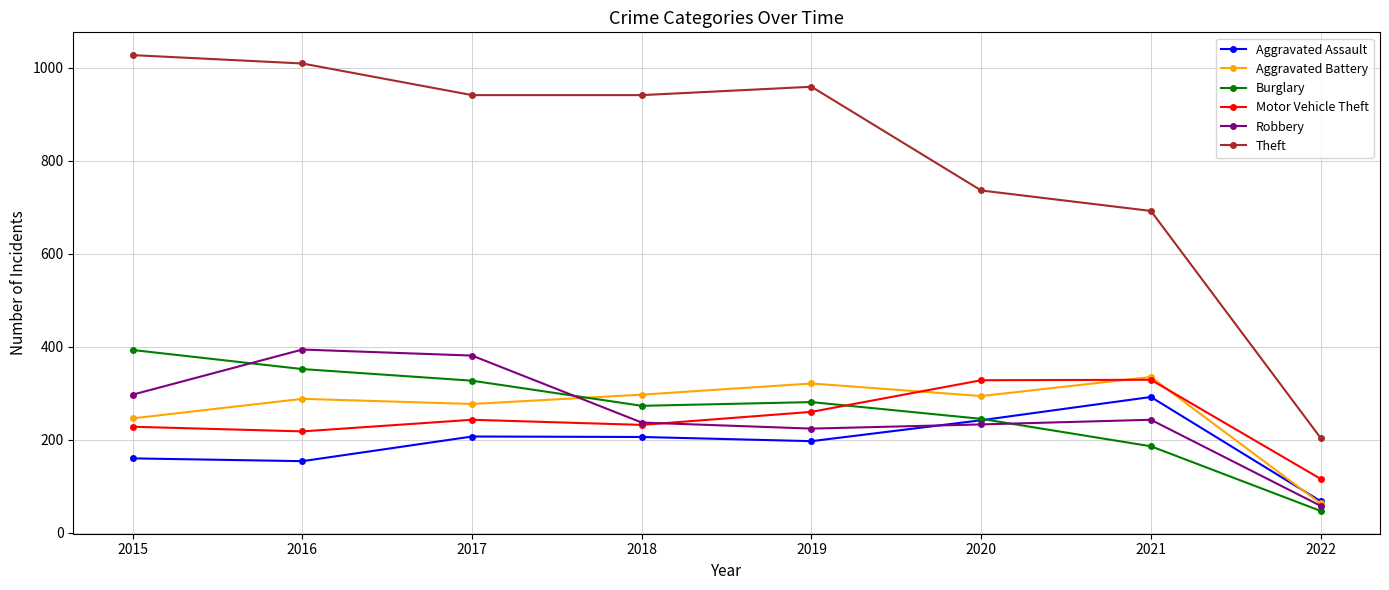

What value does the Robbery series have at 2022, to the nearest 50?

50